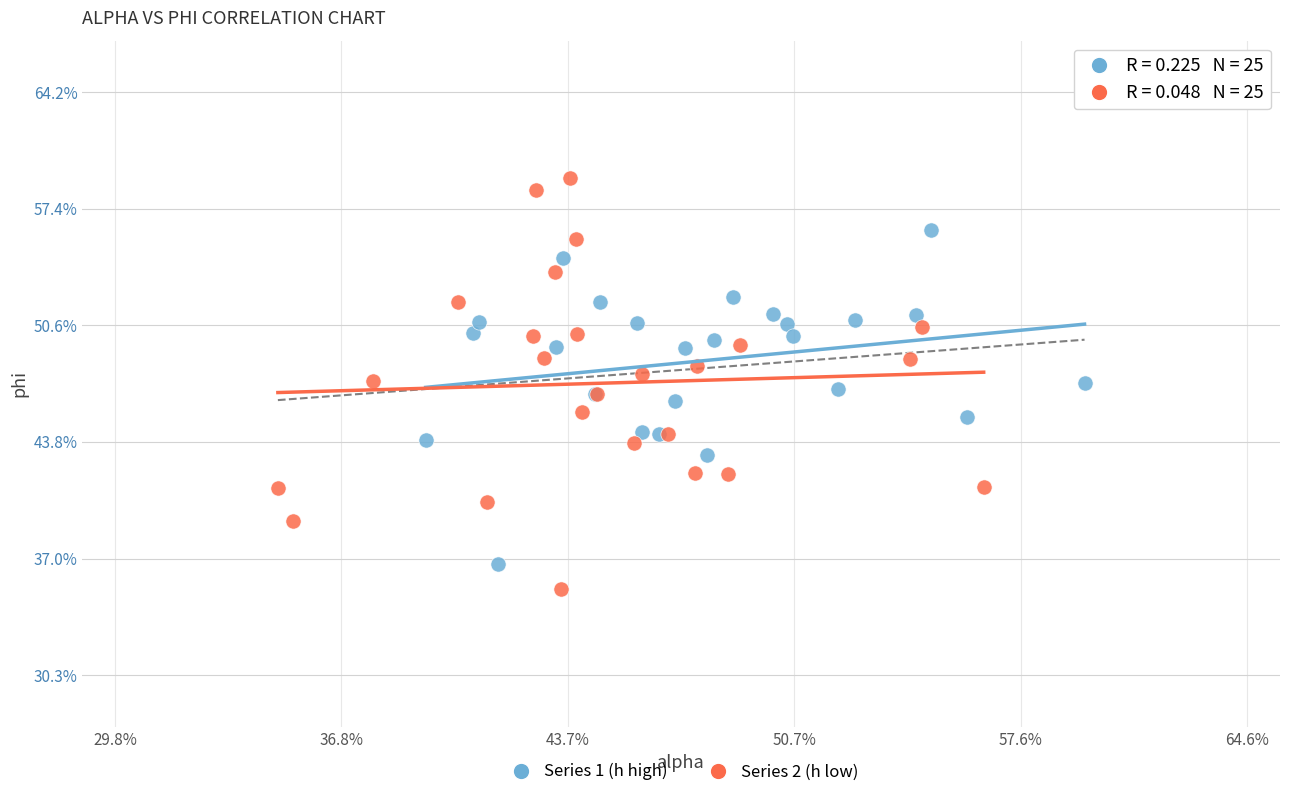

What are all the series names shown in the legend?

Series 1 (h high), Series 2 (h low)